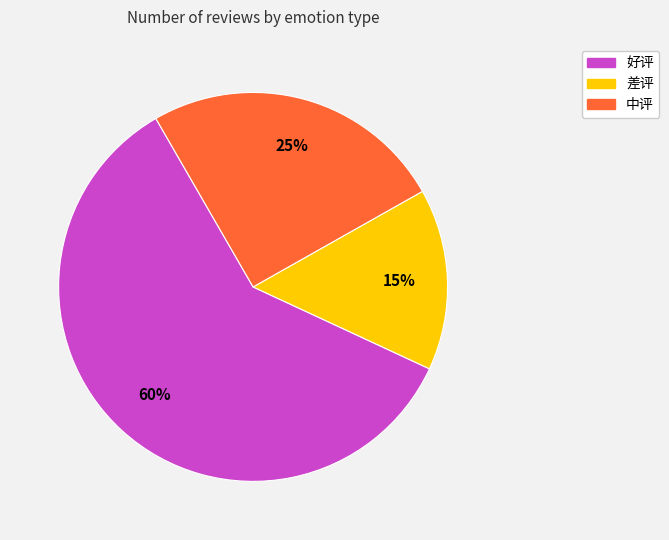

Which category has the smallest portion of the pie?

差评